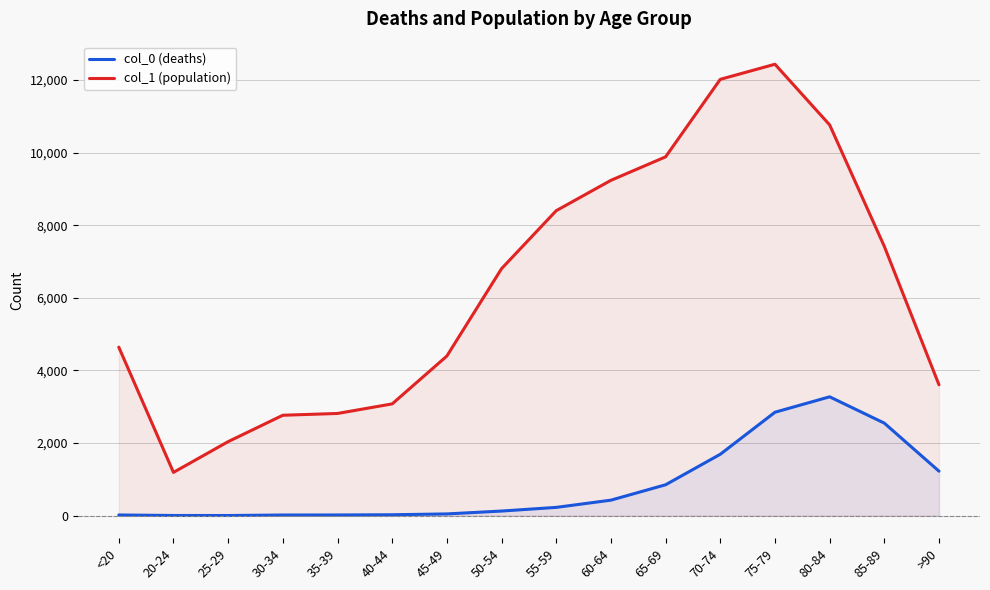

What is the average value of the col_0 (deaths) series?

834